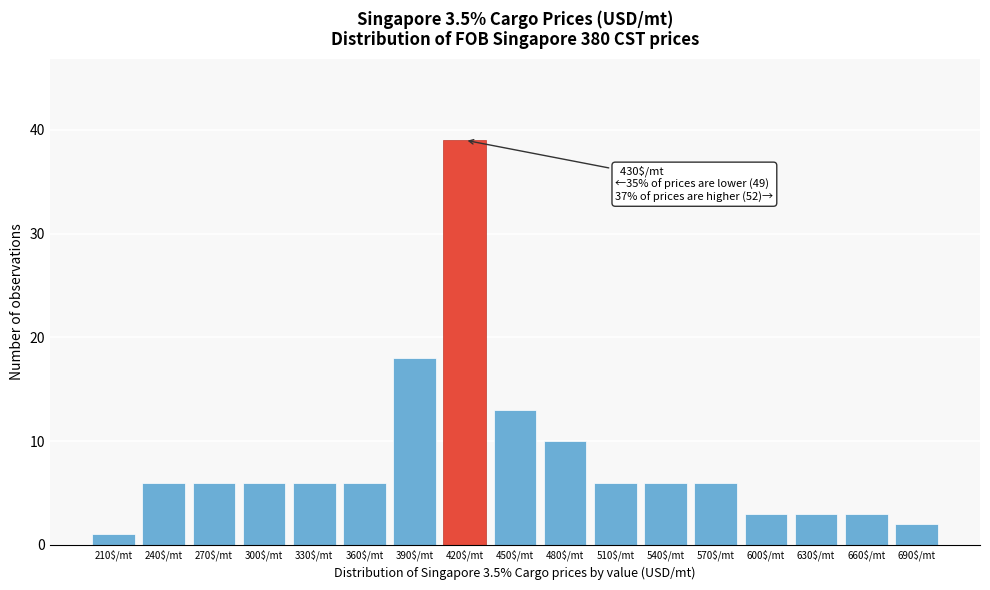

Reading right to left, list all the values displayed in this chart.

2	3	3	3	6	6	6	10	13	39	18	6	6	6	6	6	1